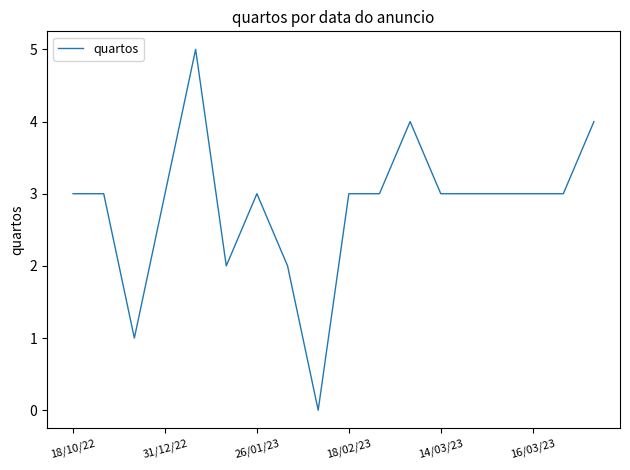

What is the greatest value displayed?

5